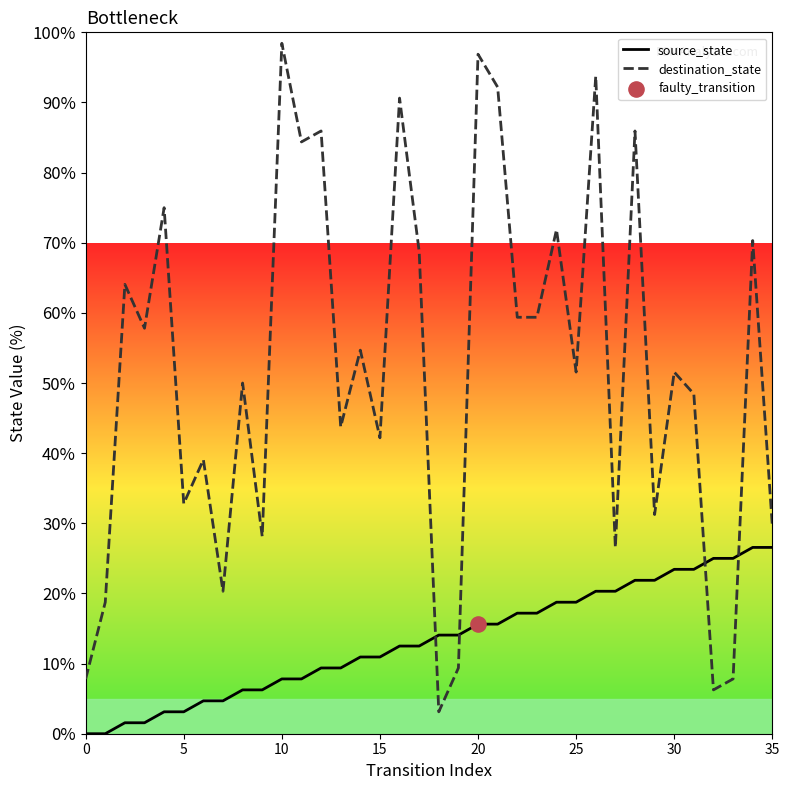

At how many categories does at least one series exceed 48?

21